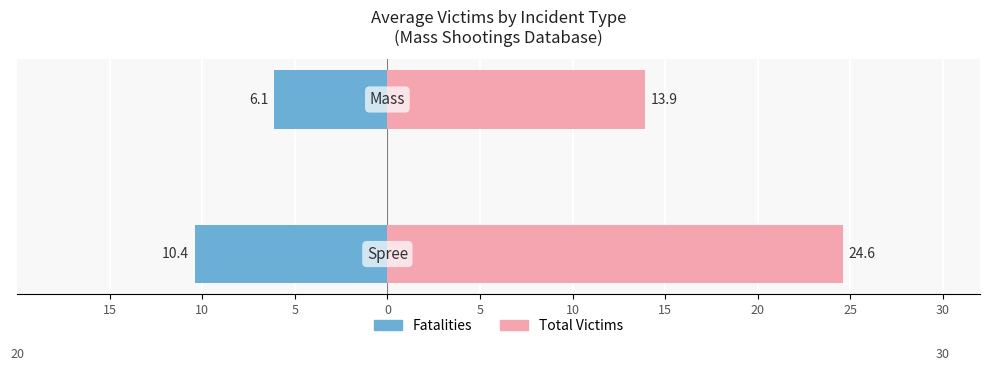

Reading left to right, list all the values displayed in this chart.

Fatalities: -6.1	-10.4
Total Victims: 13.9	24.6